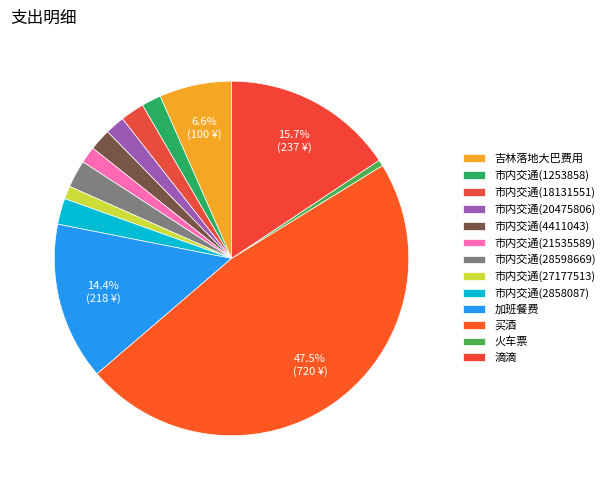

Is there any slice that represents more than half of the pie?

No